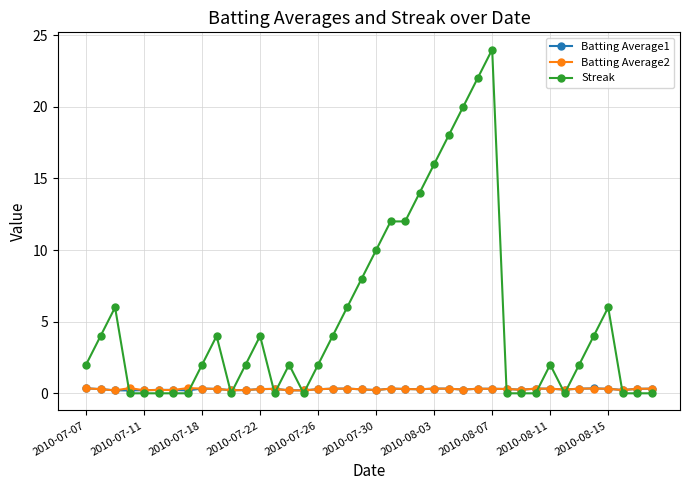

True or false: Batting Average1 has more than 0 points higher than both neighbors.

True